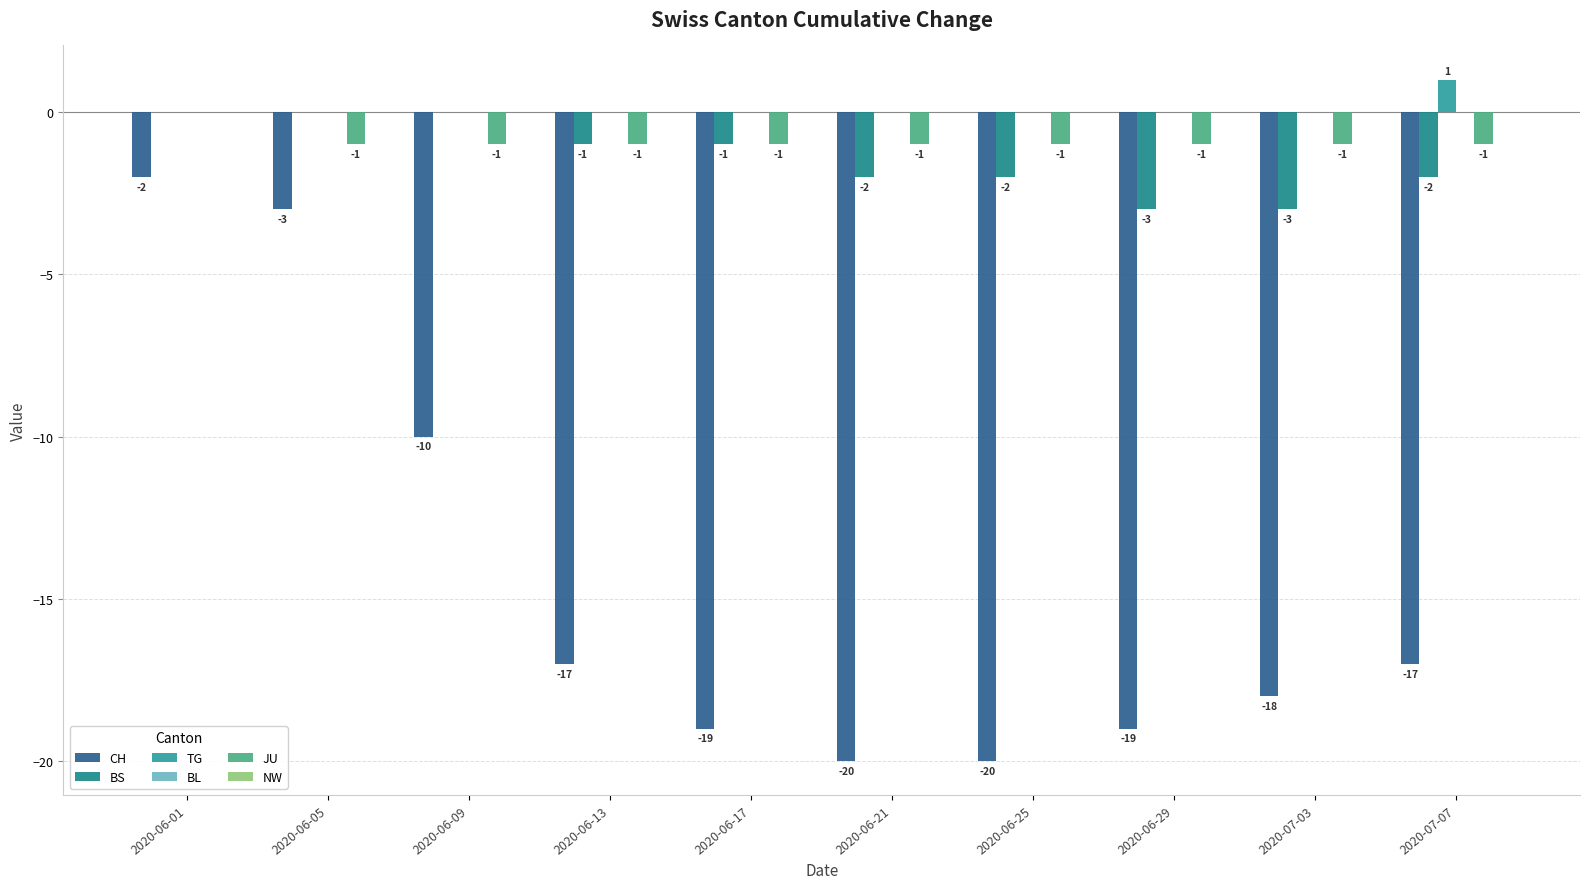

Which has a higher value, 2020-06-29 or 2020-06-17?

2020-06-29